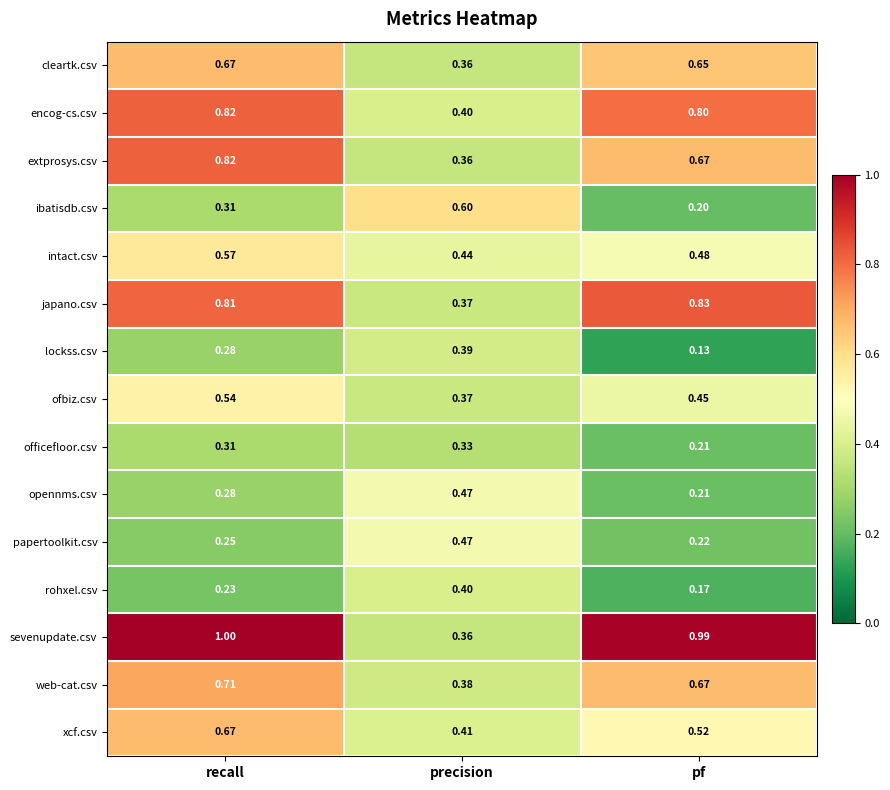

Where is ibatisdb.csv nearest to the value 0?

pf